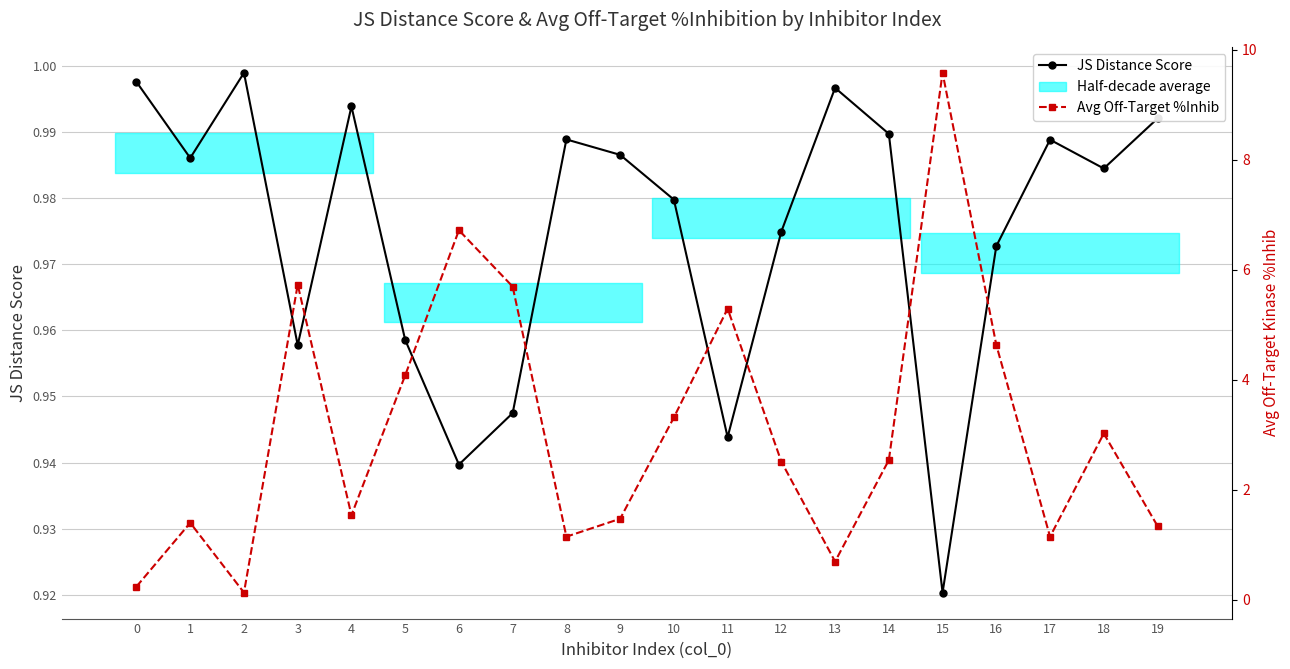

How many data points in Avg Off-Target %Inhib are less than 2?

9